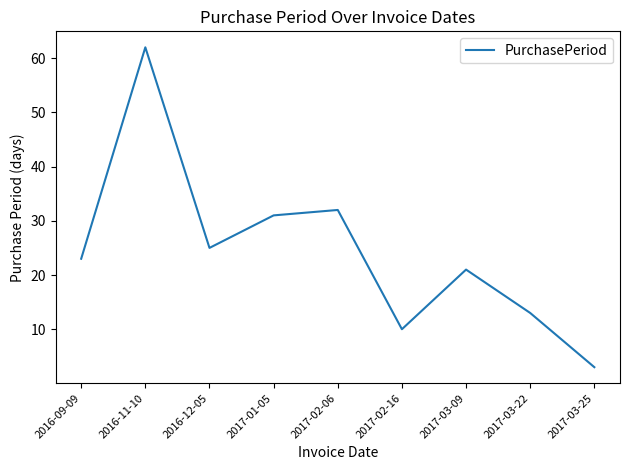

What is the difference between the second highest and minimum values?

29